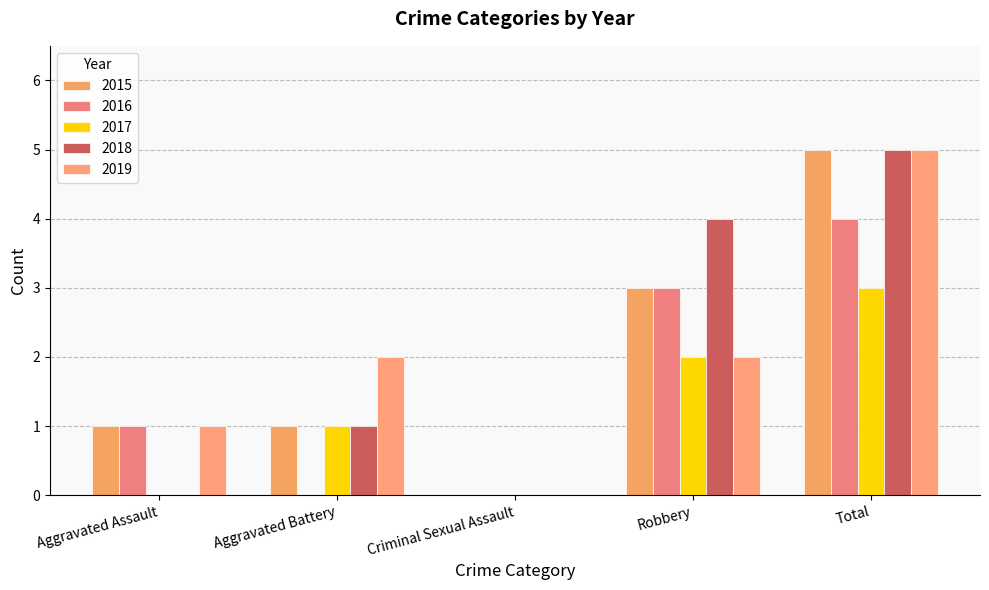

At which label does 2019 reach its minimum?

Criminal Sexual Assault